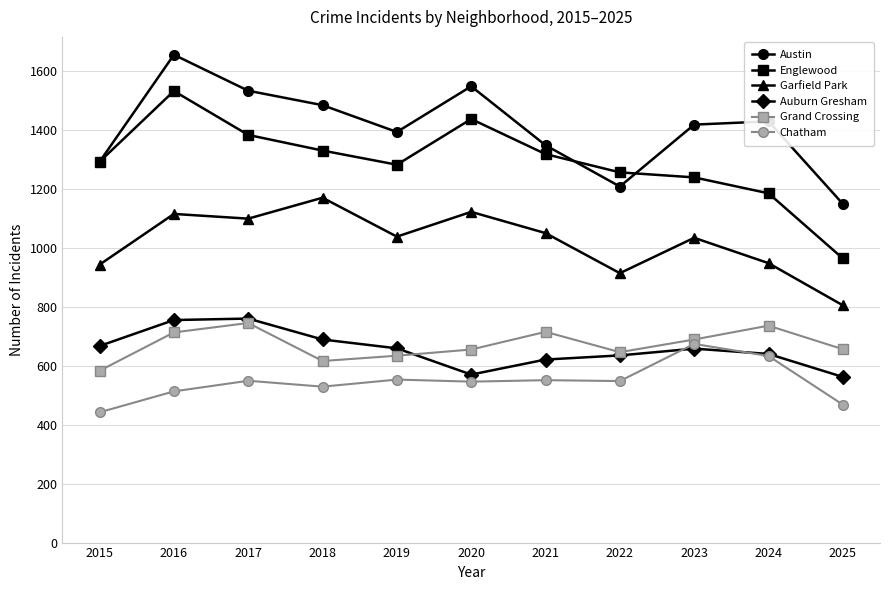

True or false: Auburn Gresham and Garfield Park intersect in this chart.

False